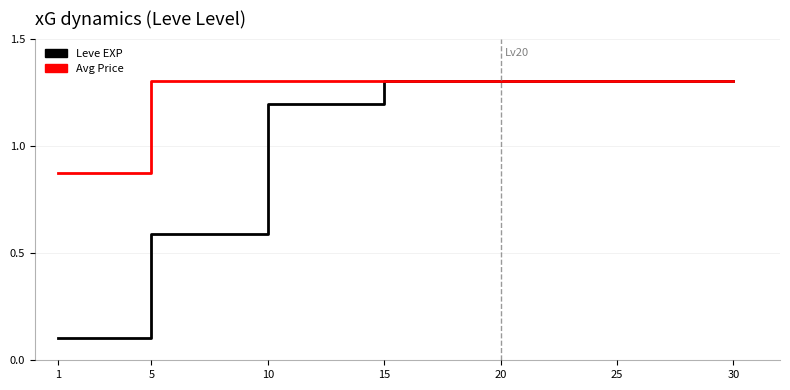

What is the maximum value shown in the chart?

1.3